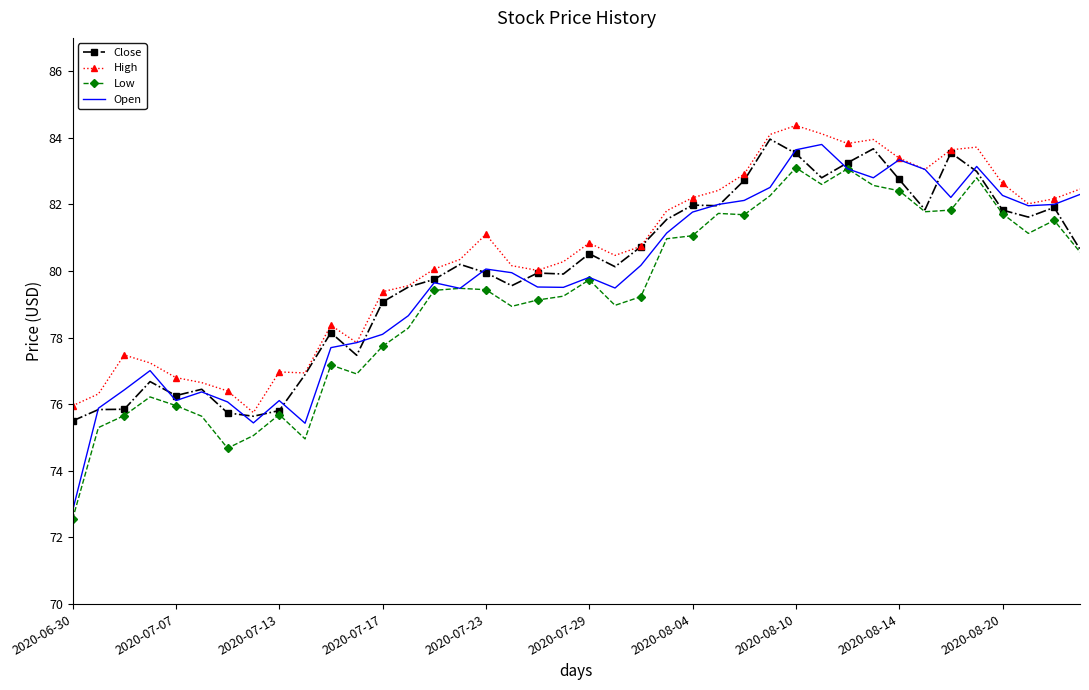

What is the greatest value displayed?

84.4